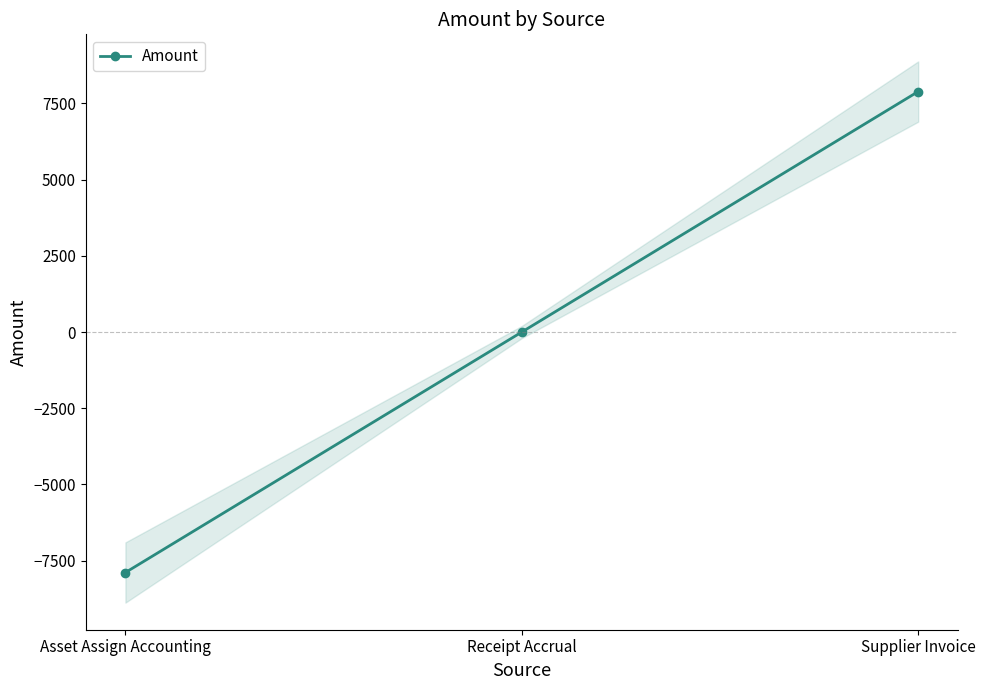

Where does the data first go above 0?

Supplier Invoice